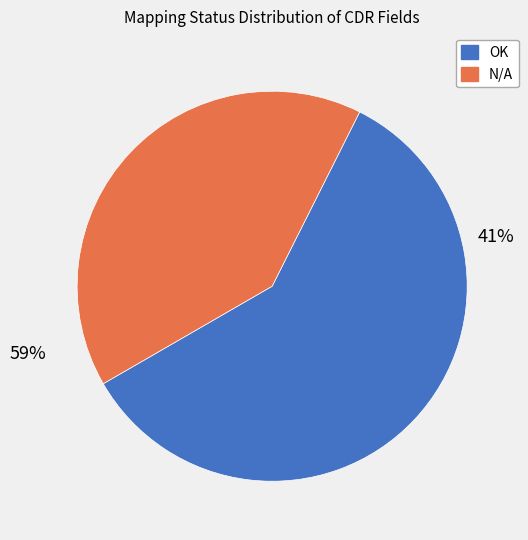

Is it true that OK is 59% of the pie?

True